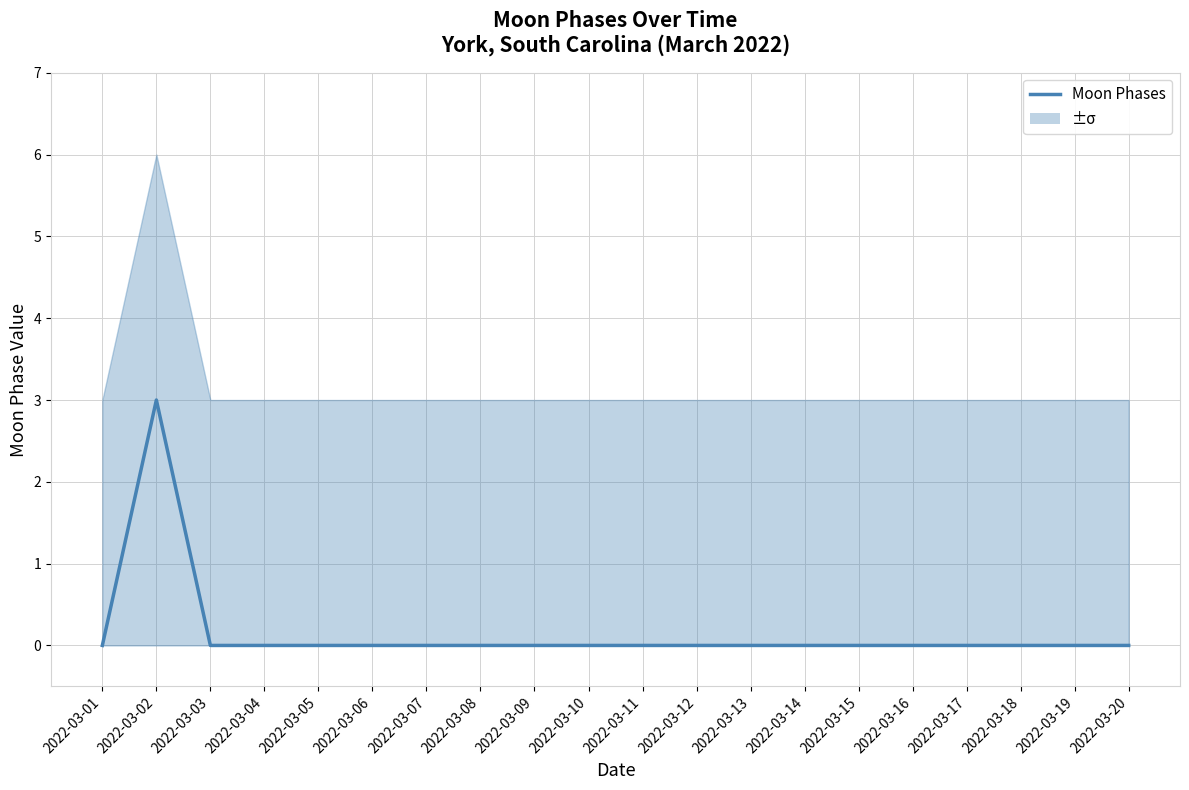

How many values are between 0 and 1?

19